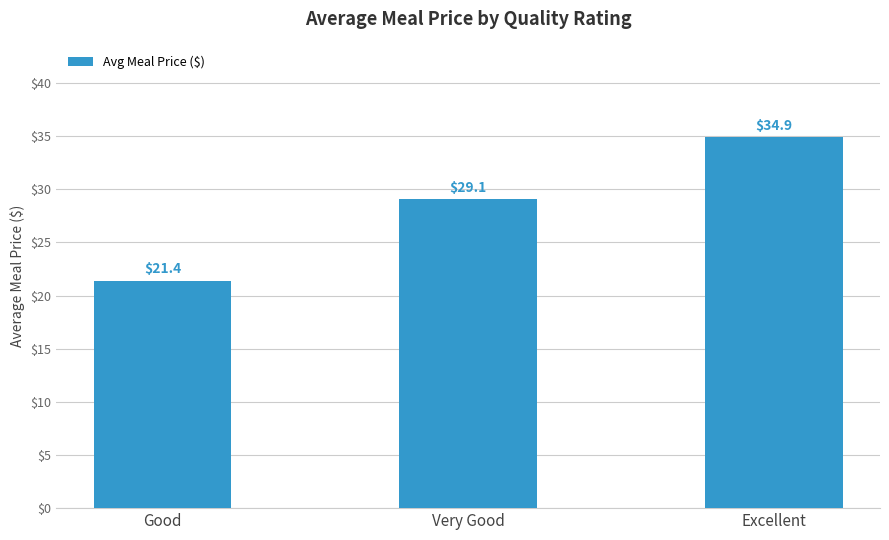

List the labels in order of value, largest first.

Excellent, Very Good, Good